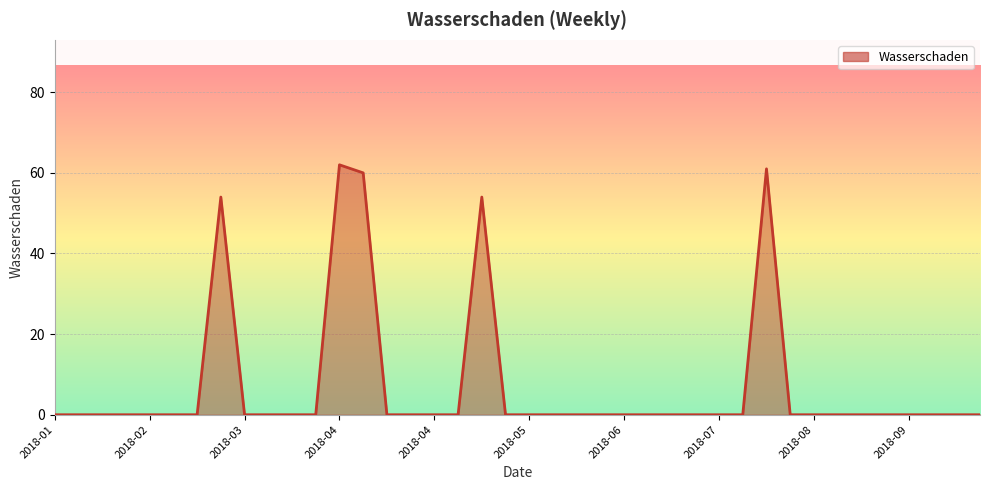

What is the difference between the maximum and minimum values?

62